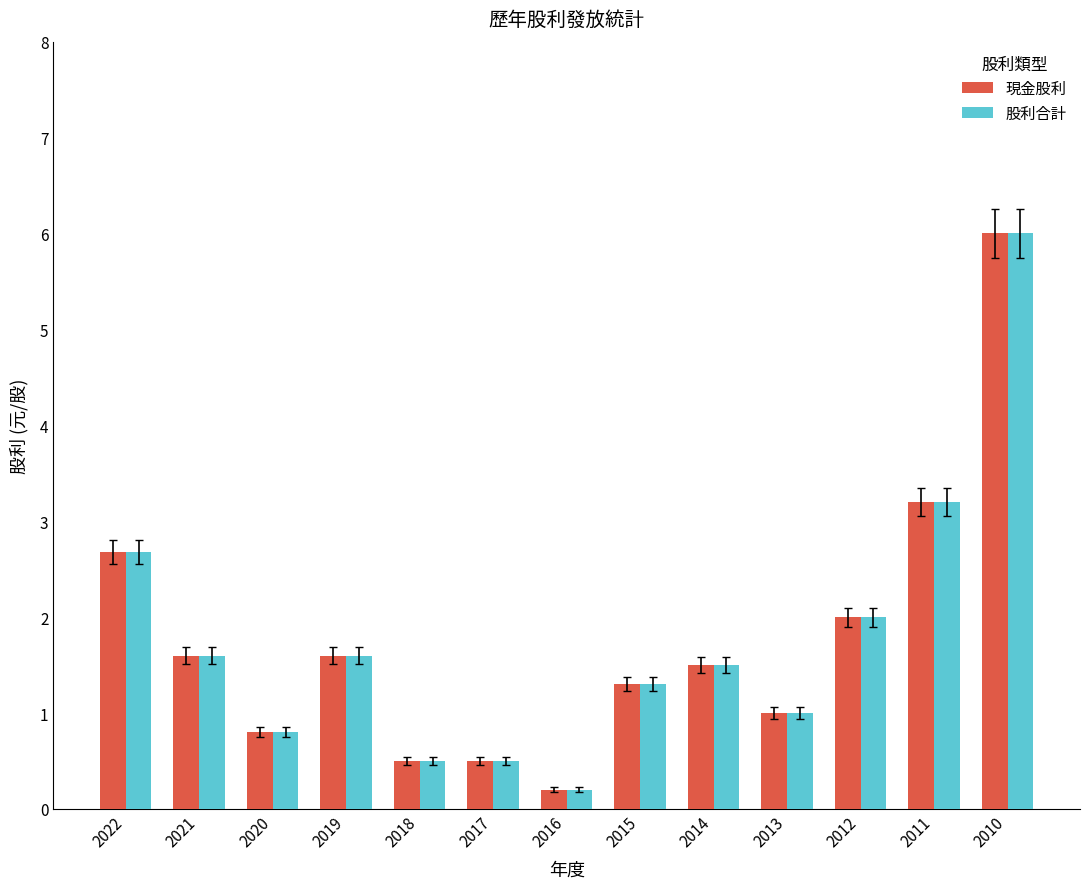

Where is 現金股利 nearest to the value 3?

2011